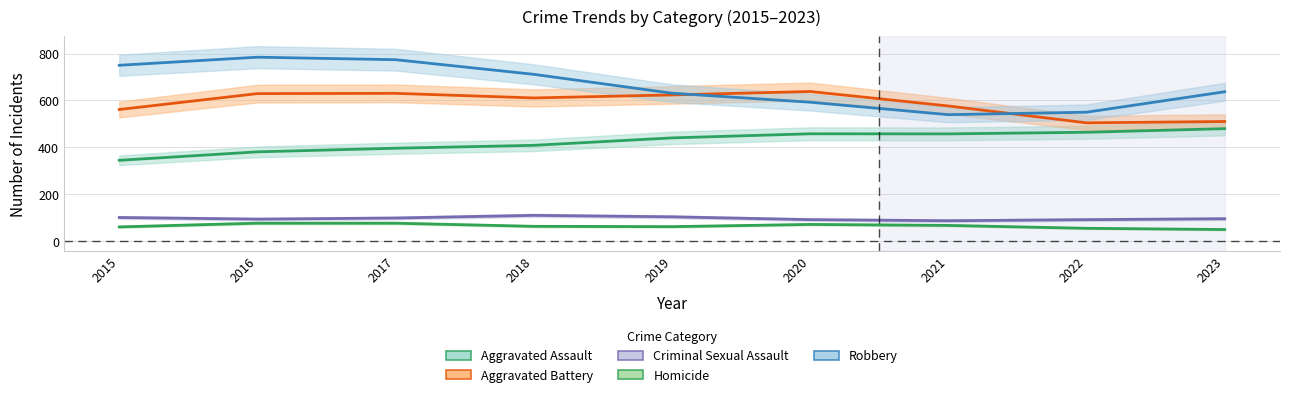

In Homicide, how many points are higher than both neighbors (excluding endpoints)?

2